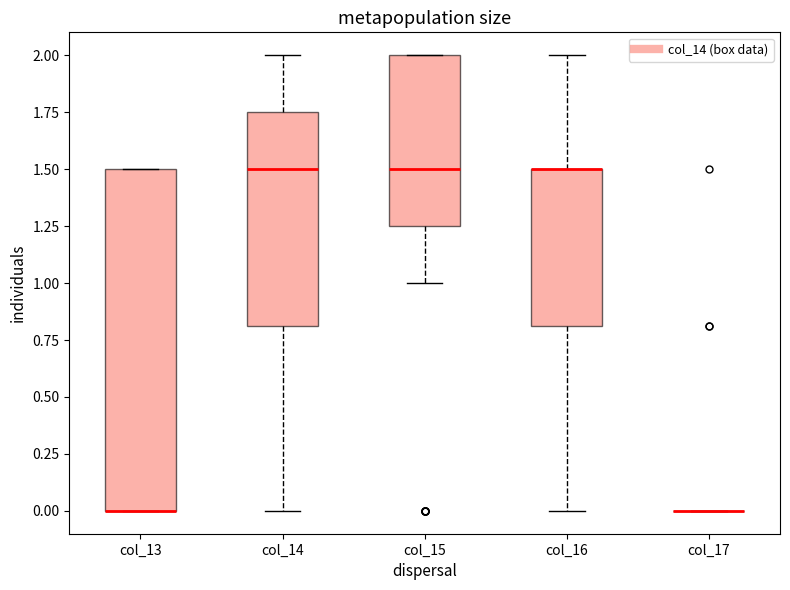

Reading left to right, read every box against the y-axis: the position of its median line, the range the box covers, and the ends of its whiskers. The values are not printed on the chart, so give them approximately, as read against the axis.

col_13: median 0.00 (drawn on the box's lower edge), box 0.00 to 1.50, whiskers 0.00 to 1.50
col_14: median 1.50, box 0.80 to 1.75, whiskers 0.00 to 2.00
col_15: median 1.50, box 1.25 to 2.00, whiskers 1.00 to 2.00
col_16: median 1.50 (drawn on the box's upper edge), box 0.80 to 1.50, whiskers 0.00 to 2.00
col_17: box collapsed to a line at 0.00, whiskers 0.00 to 0.00